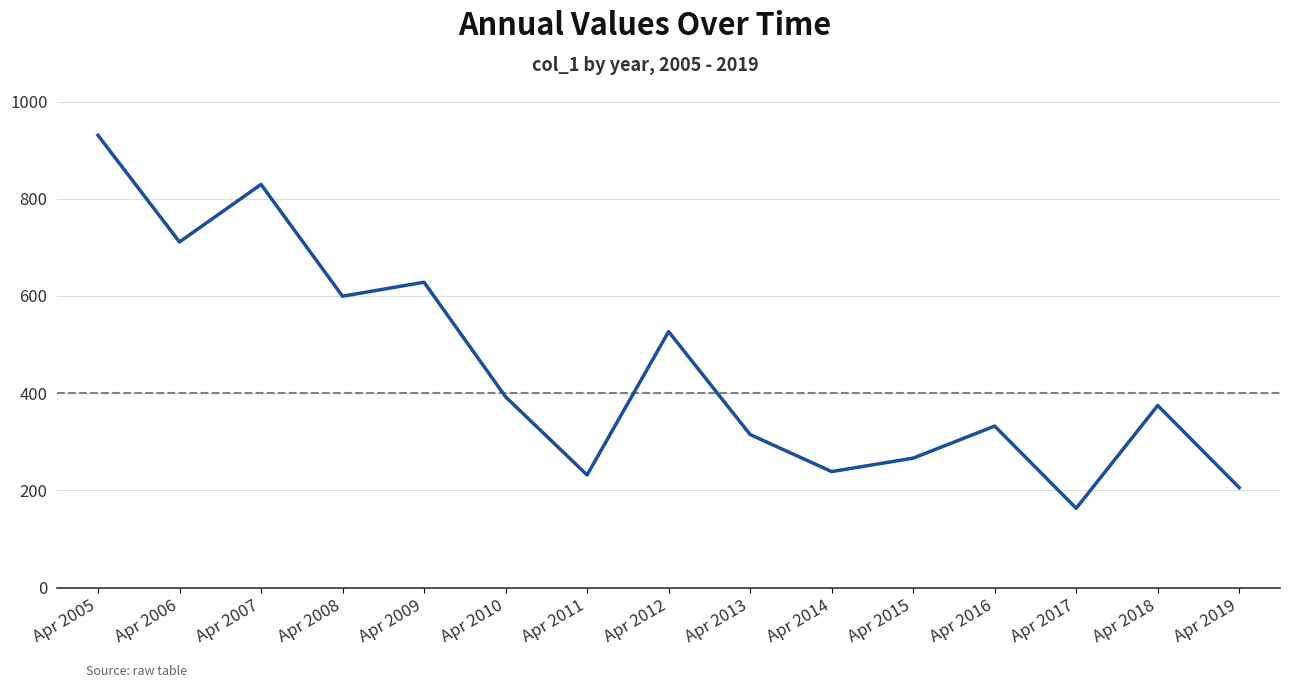

At which label is the value closest to 546?

Apr 2012